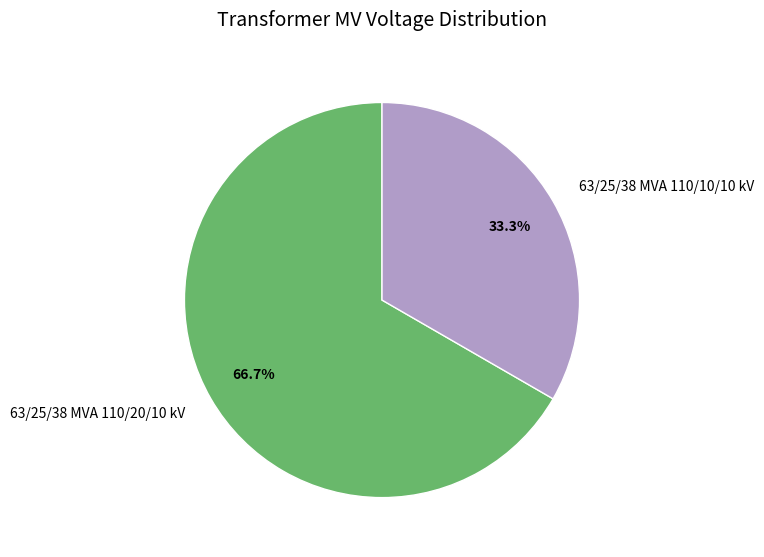

True or false: 63/25/38 MVA 110/10/10 kV accounts for 33% of the total.

True